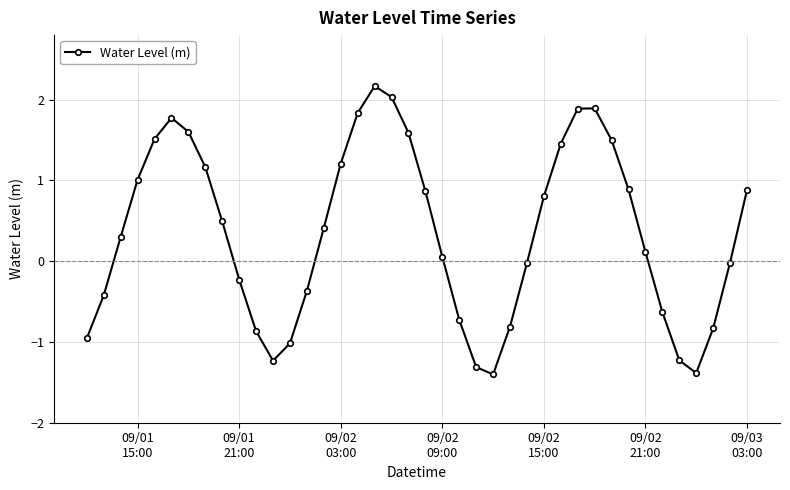

What is the value of the 28th point from the left?

0.8